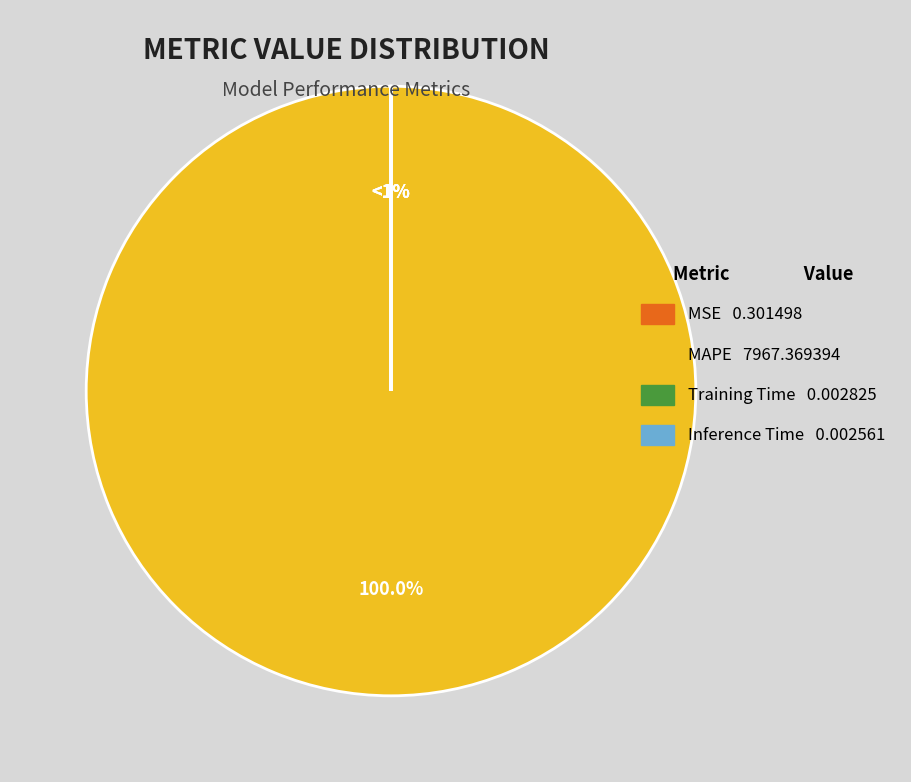

Is it true that Inference Time is 14% of the pie?

False